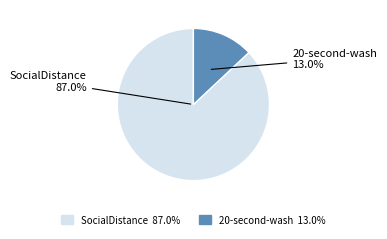

Which slice is the largest?

SocialDistance